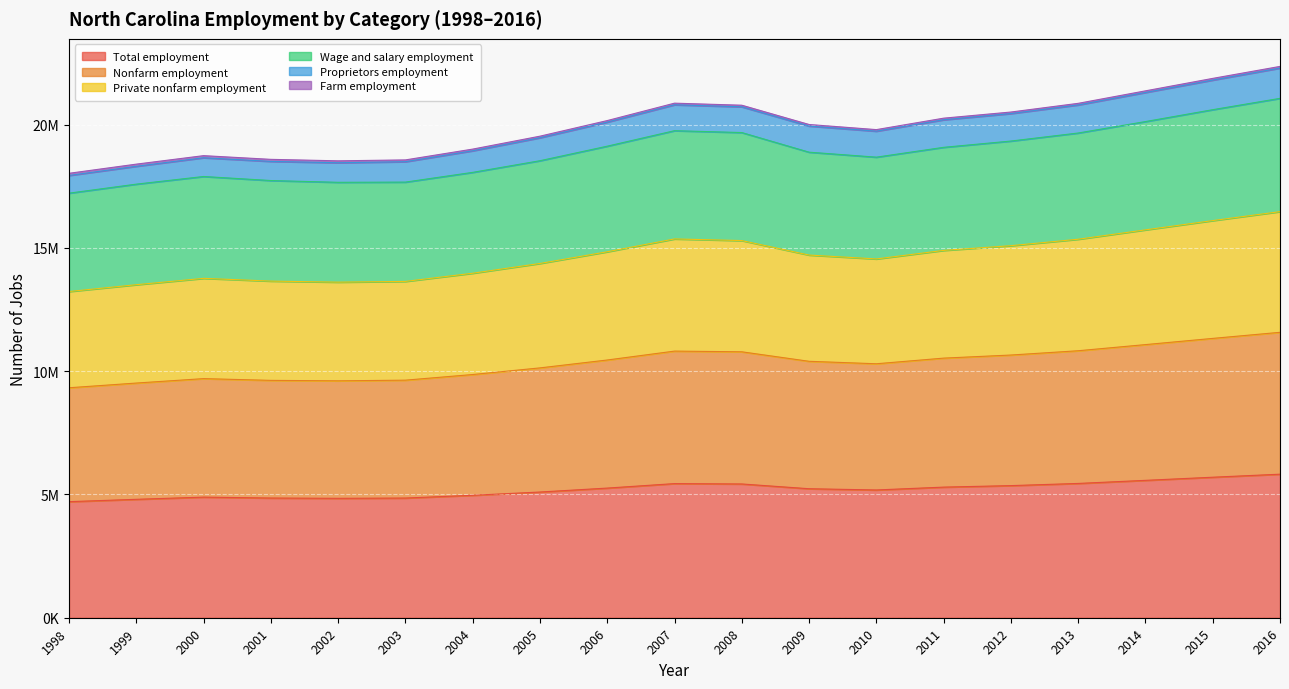

At which category is the sum across all series the highest?

2016